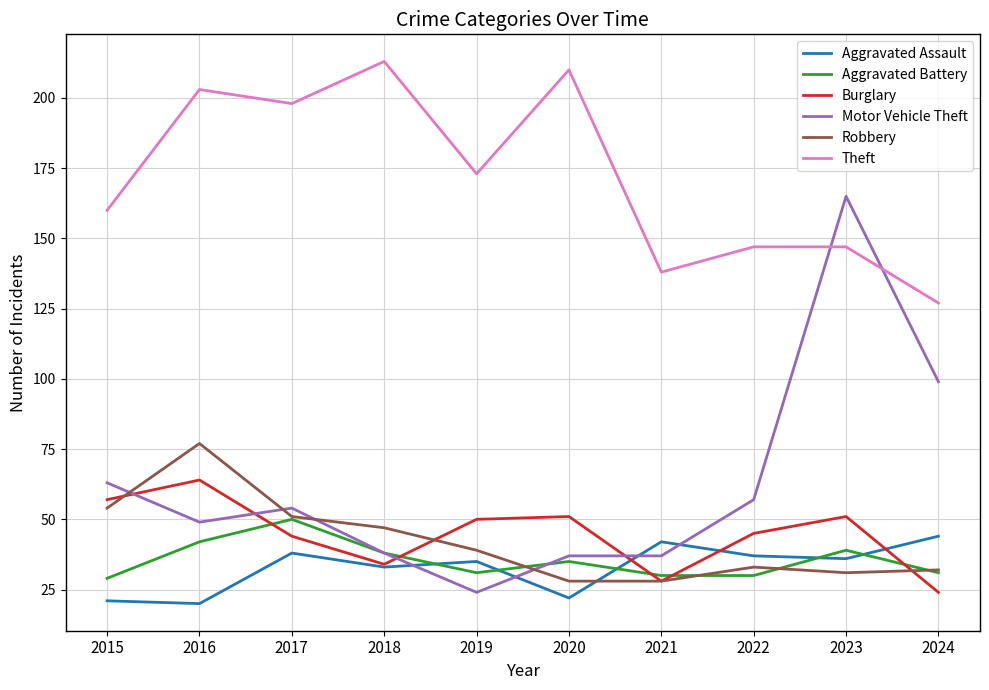

What value does the Robbery series have at 2024?

32